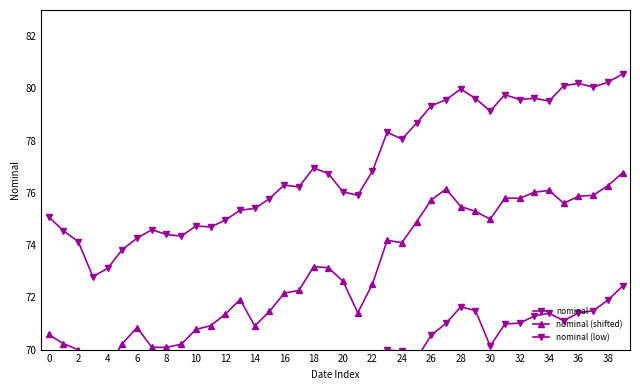

Reading right to left, extract all data points from this chart.

nominal: 80.5	80.2	80.0	80.2	80.1	79.5	79.6	79.6	79.8	79.1	79.6	80.0	79.6	79.3	78.7	78.1	78.3	76.8	75.9	76.0	76.7	77.0	76.2	76.3	75.8	75.4	75.3	75.0	74.7	74.7	74.3	74.4	74.6	74.3	73.8	73.1	72.8	74.1	74.5	75.1
nominal (shifted): 76.8	76.3	75.9	75.9	75.6	76.1	76.0	75.8	75.8	75.0	75.3	75.5	76.1	75.7	74.9	74.1	74.2	72.5	71.4	72.6	73.1	73.2	72.3	72.2	71.5	70.9	71.9	71.4	70.9	70.8	70.2	70.1	70.1	70.8	70.2	69.3	68.8	70.0	70.2	70.6
nominal (low): 72.4	71.9	71.5	71.4	71.1	71.4	71.3	71.0	71.0	70.1	71.5	71.6	71.0	70.6	69.7	69.9	70.0	68.3	67.1	67.0	68.6	68.6	67.7	67.5	66.8	67.3	67.0	66.4	65.9	65.7	66.2	66.1	66.0	65.5	64.8	65.0	64.5	65.6	65.8	66.1